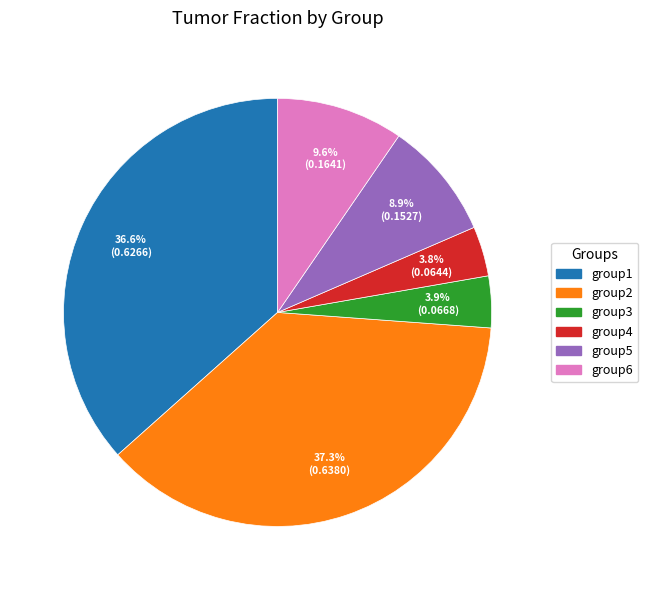

To the nearest percent, what is the combined percentage of group3 and group1?

40%